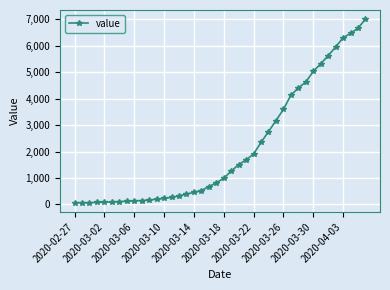

What is the difference between the maximum and minimum values?

6939